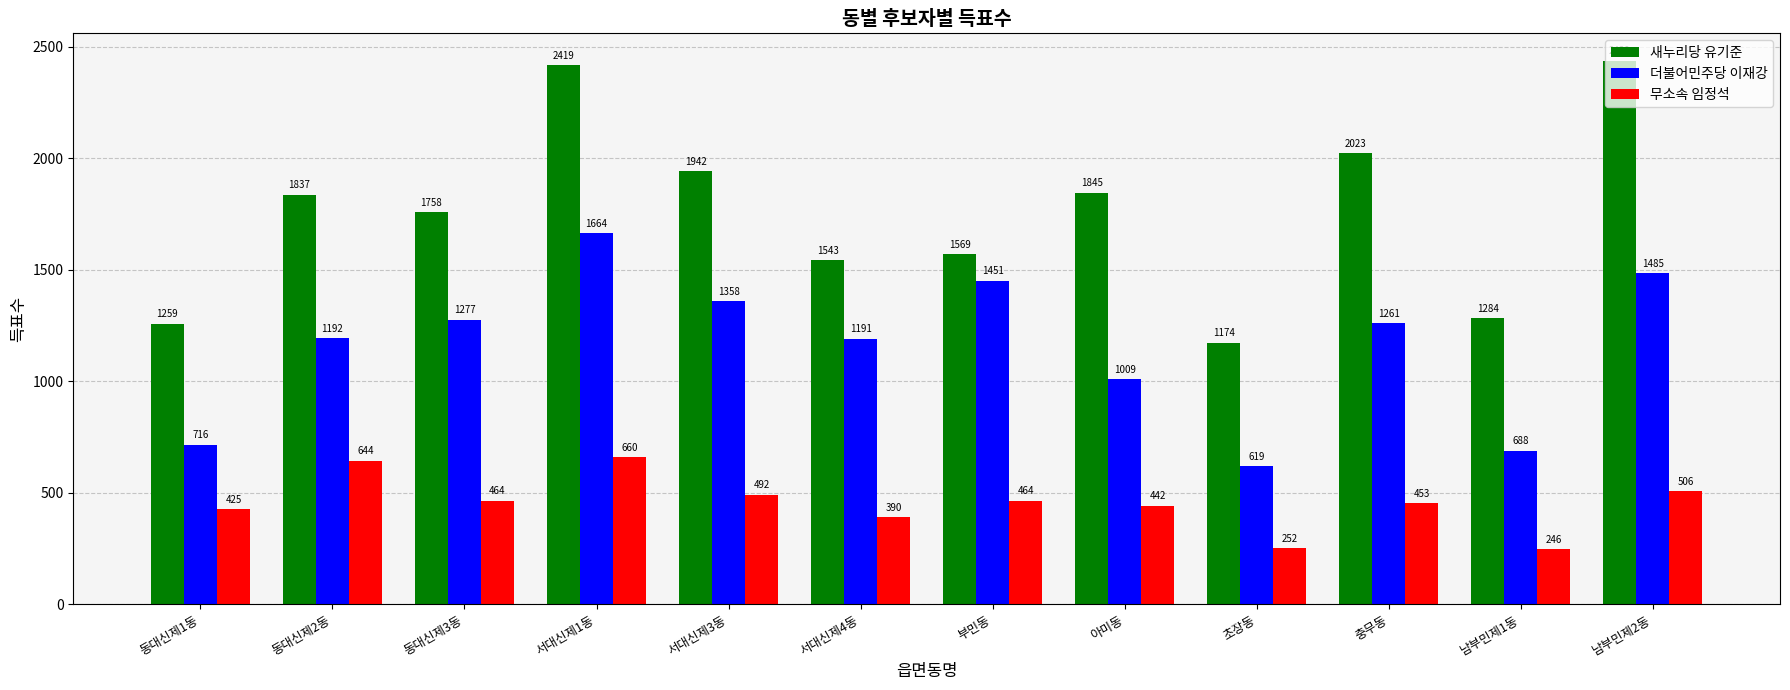

At which category is the sum across all series the highest?

서대신제1동